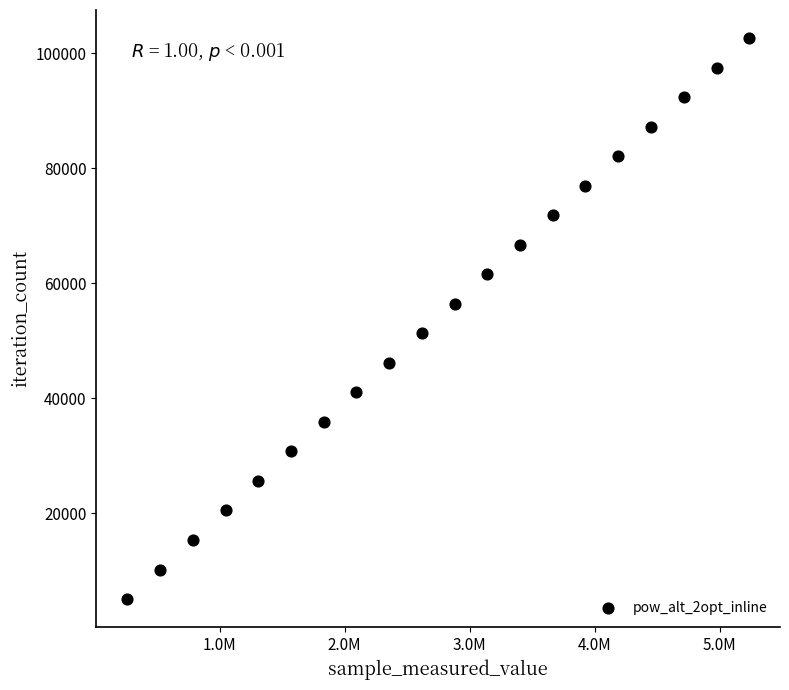

What is the range of X values (max minus min)?

4971939